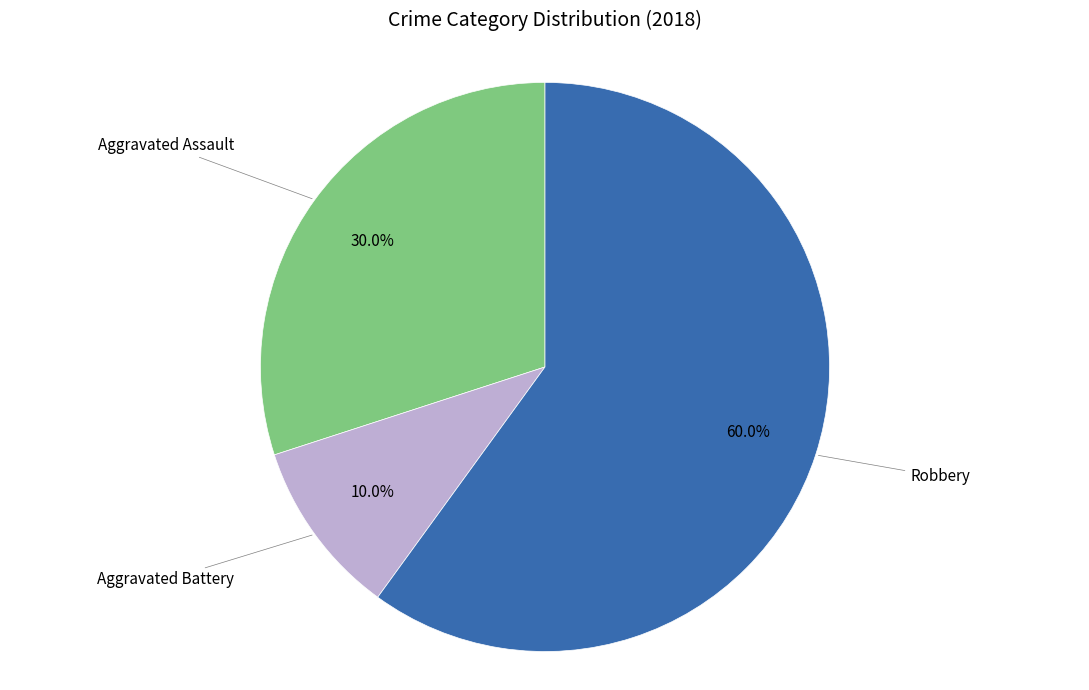

How many slices are in this pie chart?

3